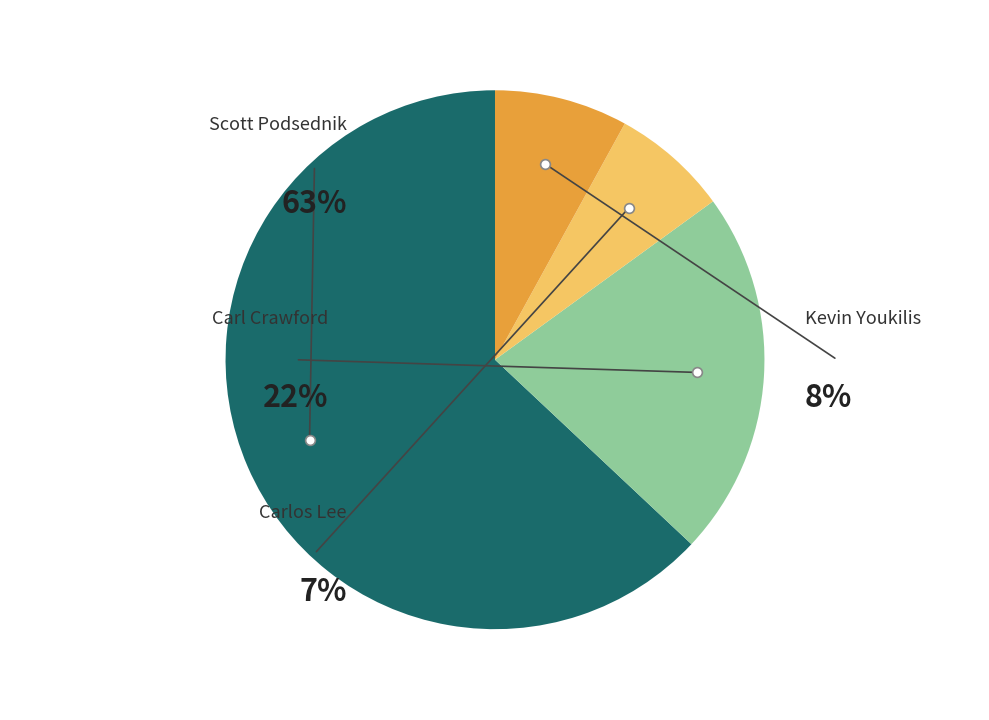

To the nearest percent, what percentage of the pie is Carlos Lee?

7%